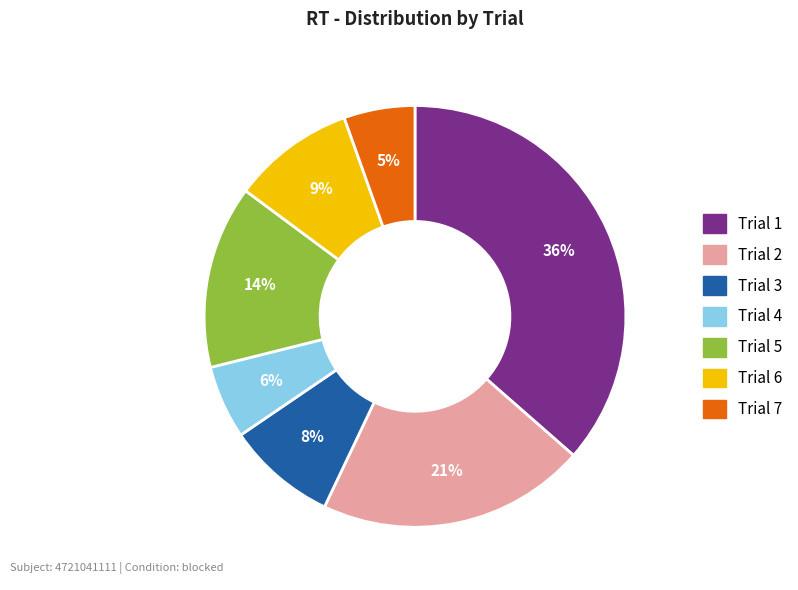

What is the largest slice in the pie chart?

Trial 1